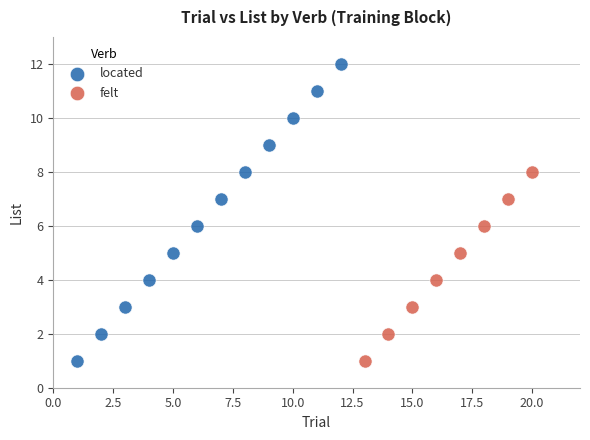

Which series has the largest Y range (max minus min)?

located